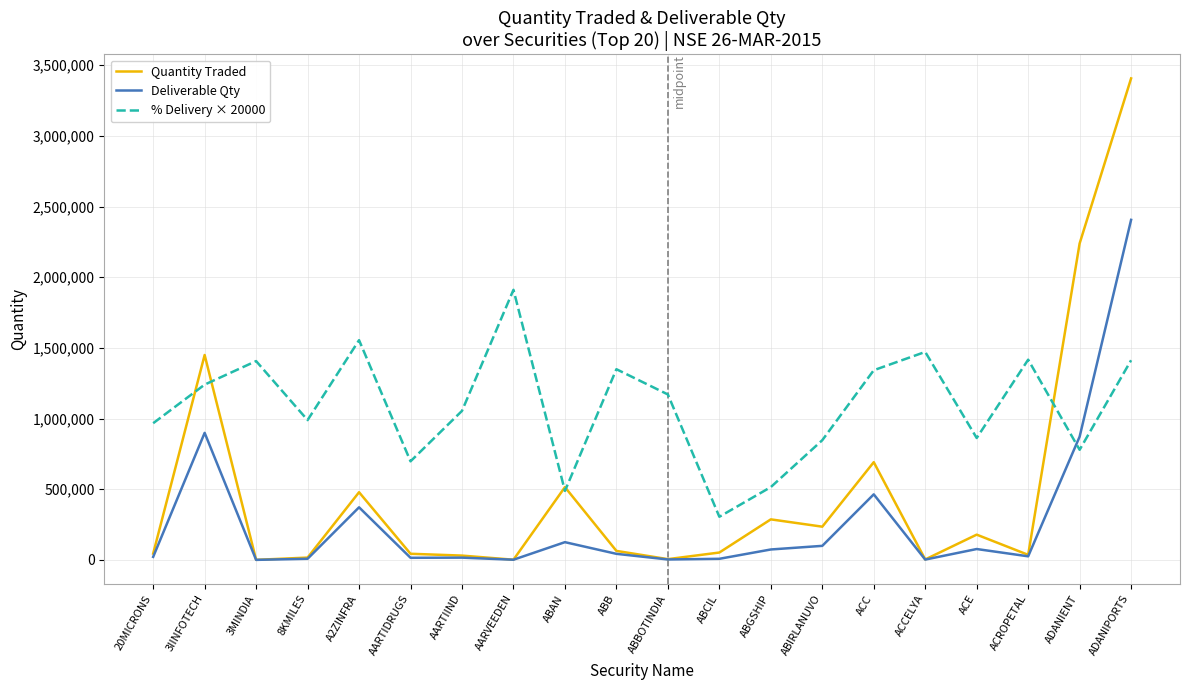

What is the difference between the maximum and second lowest values in the Quantity Traded series?

3404730.0